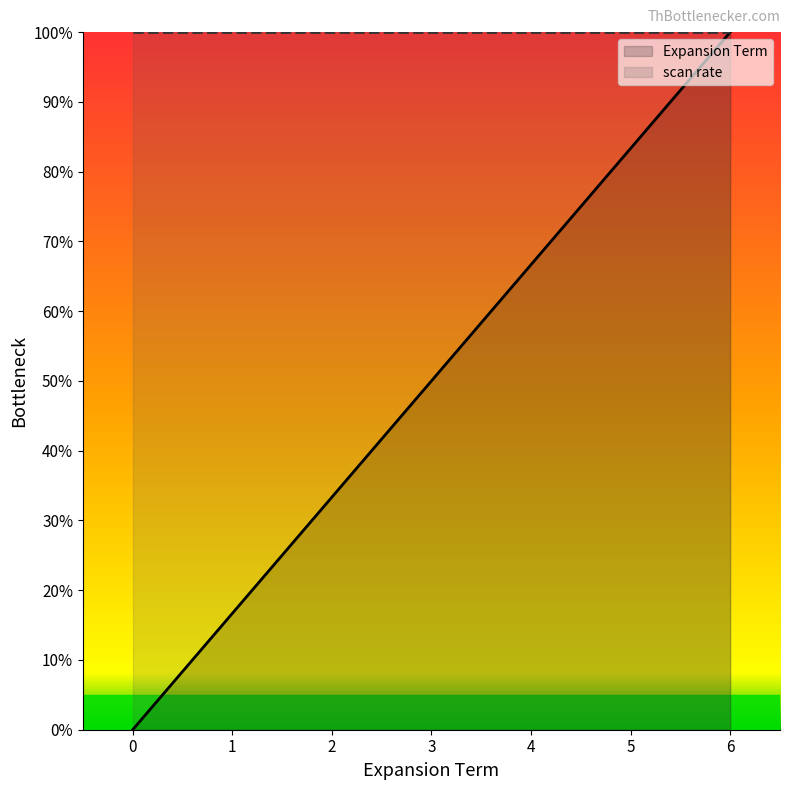

Reading left to right, transcribe all the data shown in this chart.

Expansion Term: 0=0.0	1=16.7	2=33.3	3=50.0	4=66.7	5=83.3	6=100.0
scan rate: 0=100.0	1=100.0	2=100.0	3=100.0	4=100.0	5=100.0	6=100.0